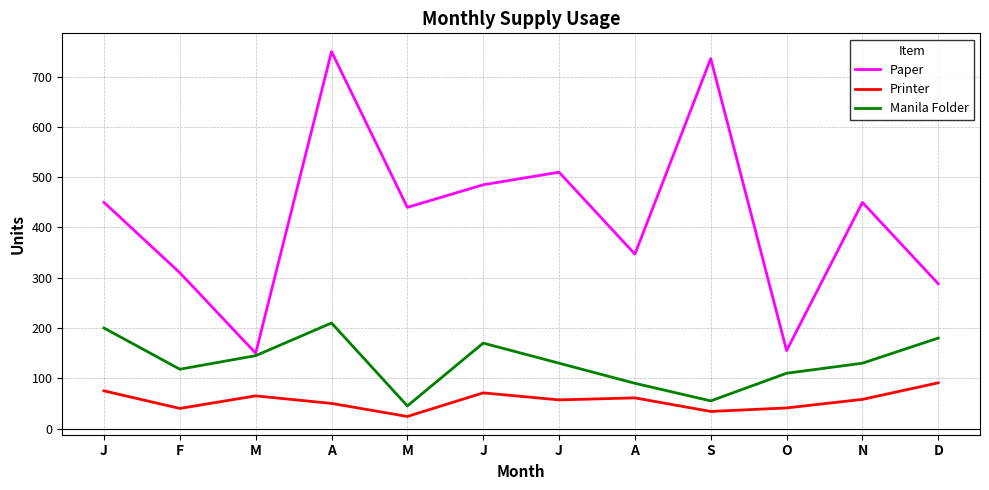

What is the label of the 9th point from the right?

A